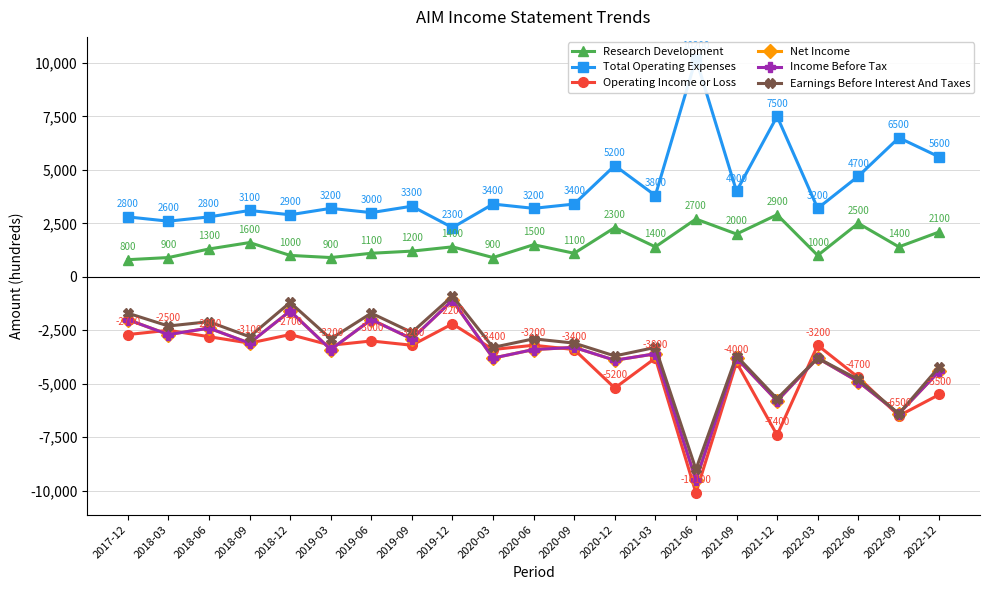

Between 2021-06 and 2020-03, which is larger?

2021-06